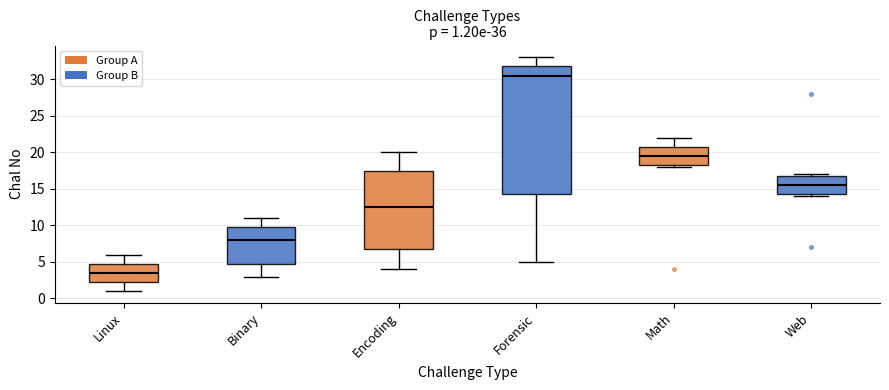

Comparing the boxes themselves (not the whiskers), which one is the tallest?

Forensic